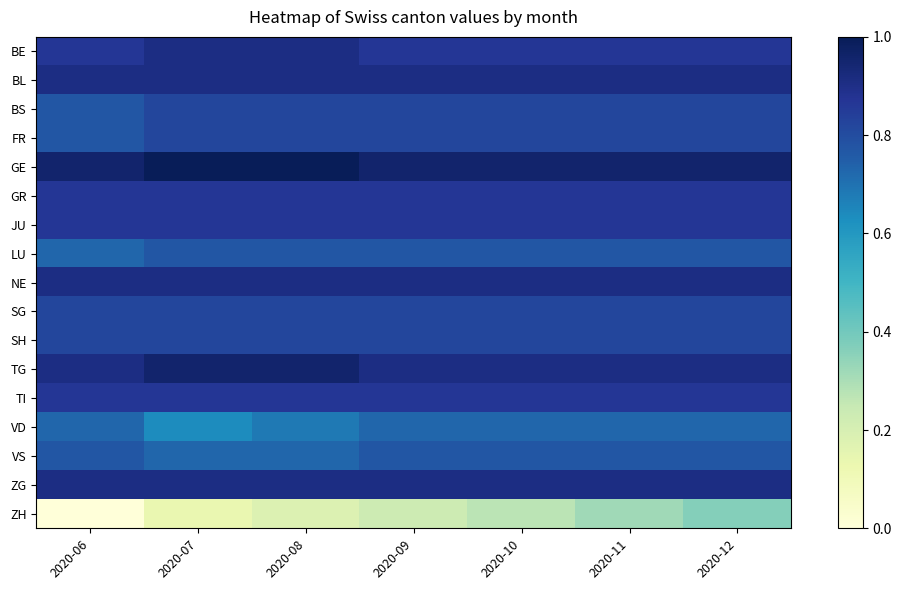

At how many categories does at least one series exceed 0?

7